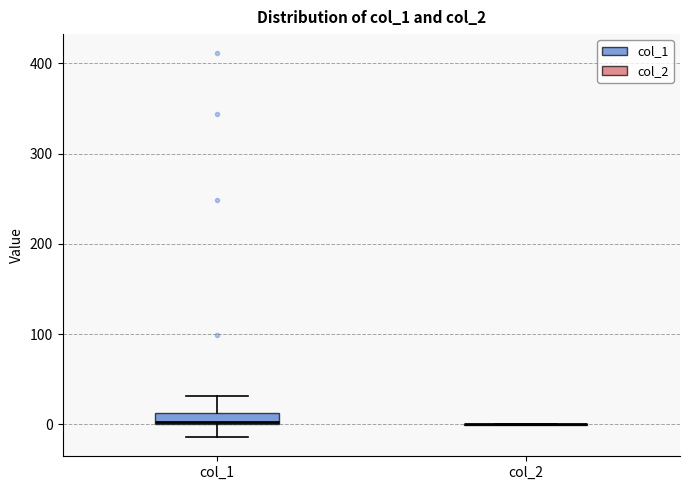

Which box is the tallest, from its lower edge to its upper edge?

col_1